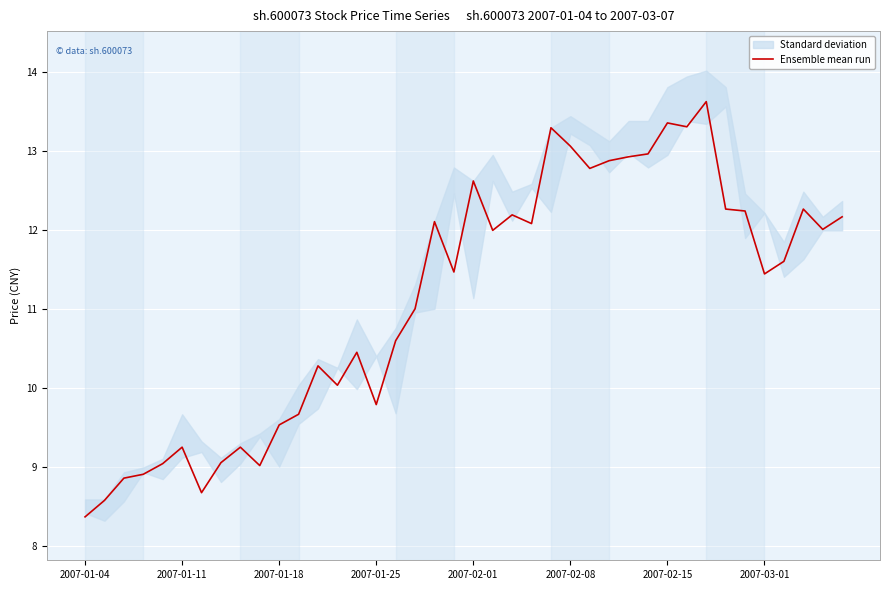

The Ensemble mean run series shows 9.3 at 2007-01-11. True or false?

True